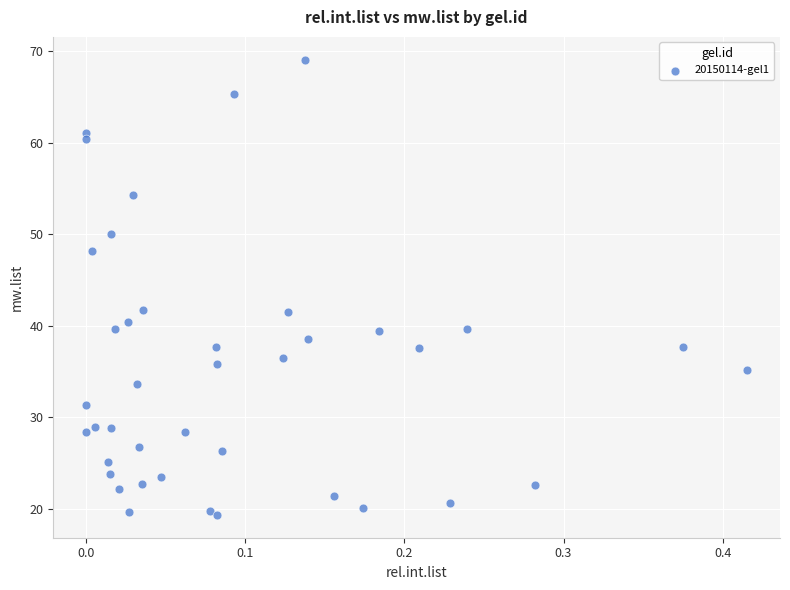

What is the range of X values (max minus min)?

0.4